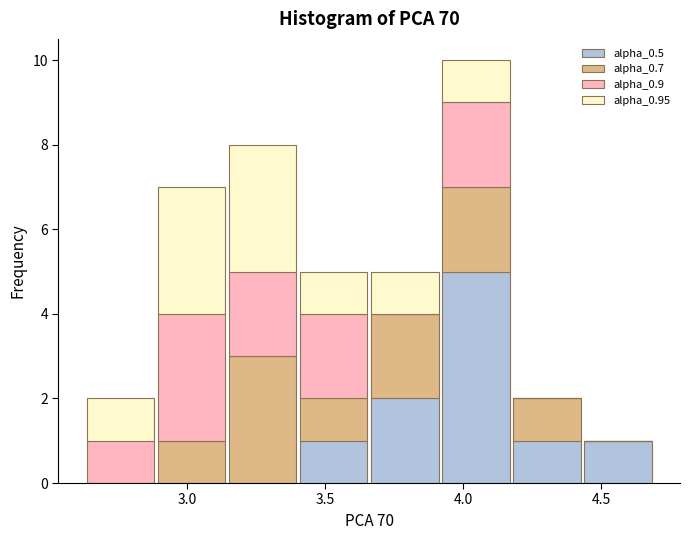

Which range on the x-axis has the tallest stacked bar (by total height)?

3.90 to 4.20